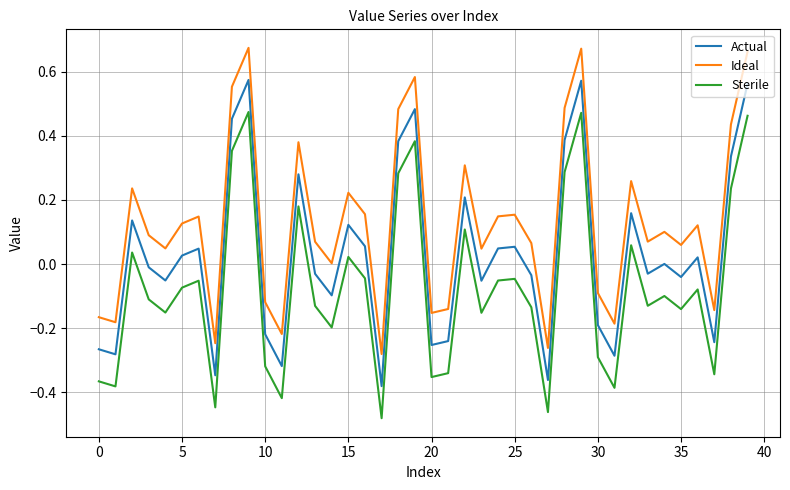

What is the difference between the maximum and minimum values in the Actual series?

1.0